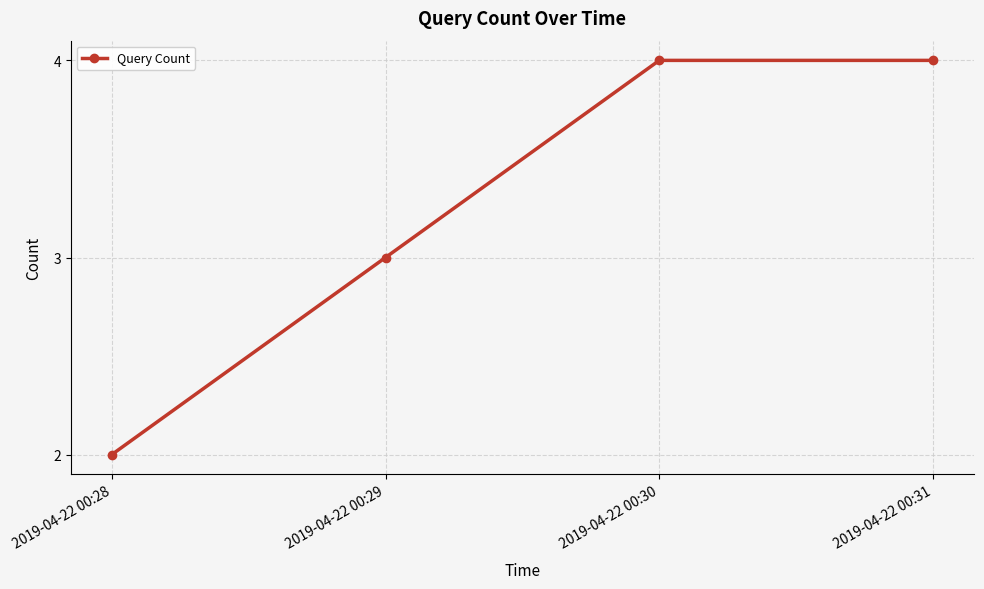

Which has a higher value, 2019-04-22 00:28 or 2019-04-22 00:30?

2019-04-22 00:30